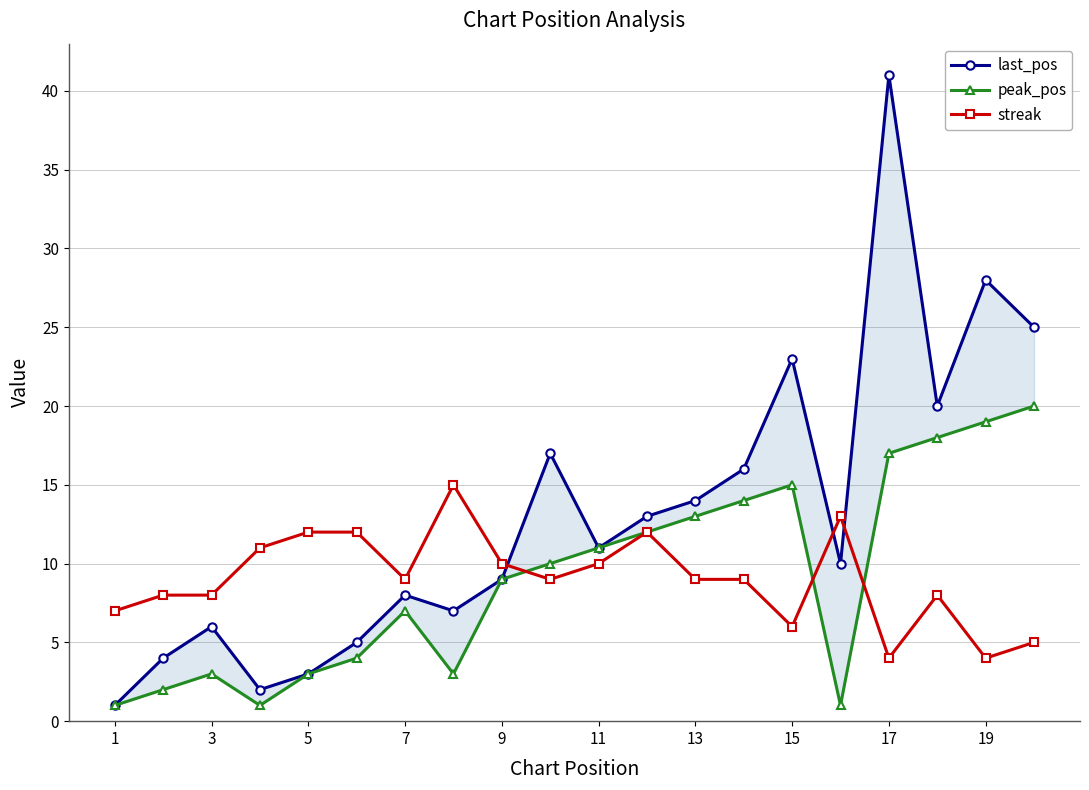

What is the lowest value of the streak series?

4